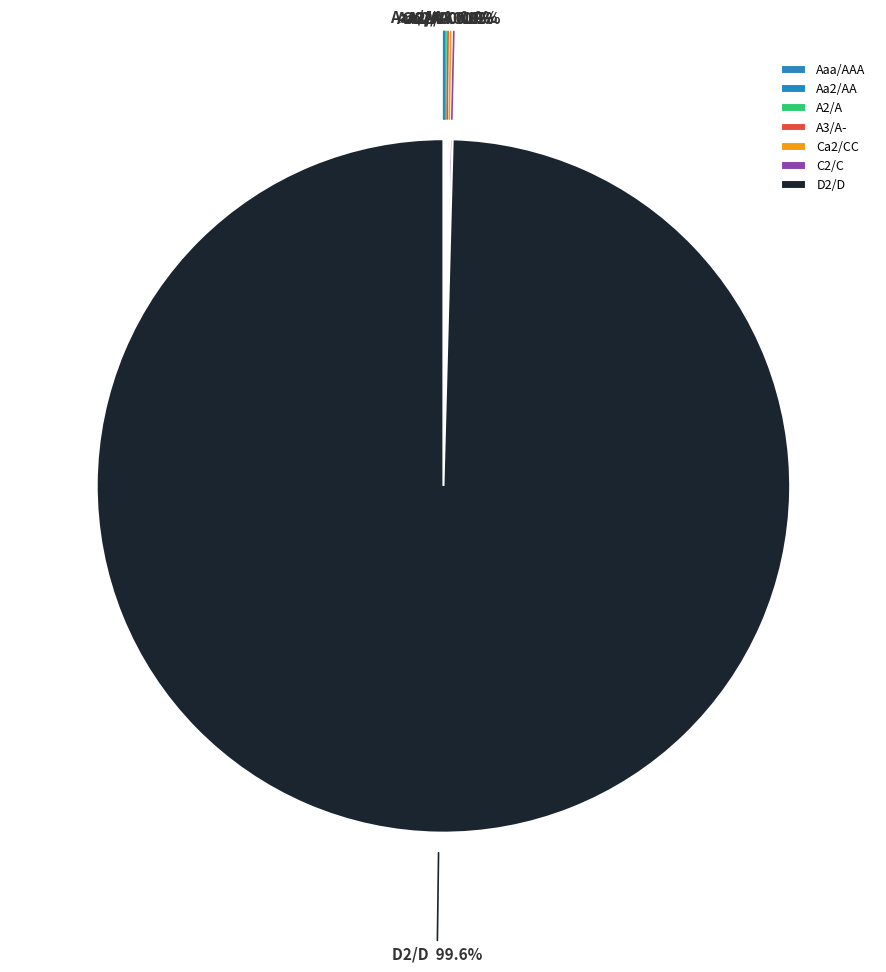

What percentage is NOT represented by D2/D?

0.4%